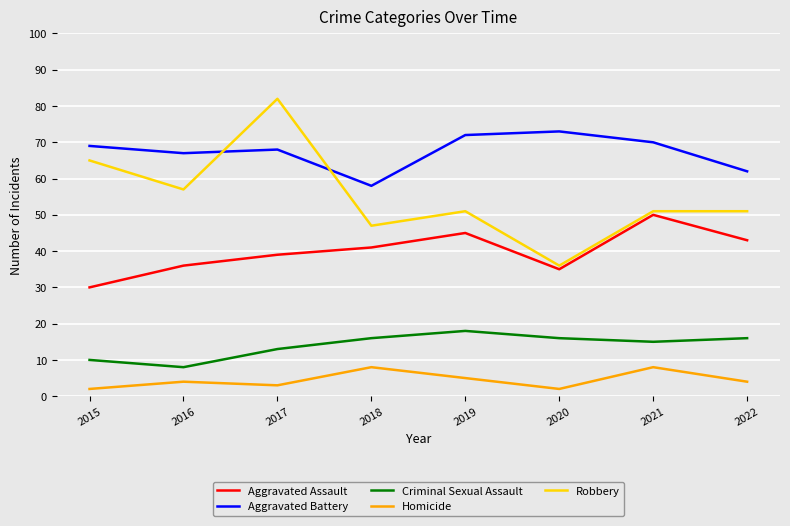

Reading left to right, list all the values displayed in this chart.

Aggravated Assault: 30	36	39	41	45	35	50	43
Aggravated Battery: 69	67	68	58	72	73	70	62
Criminal Sexual Assault: 10	8	13	16	18	16	15	16
Homicide: 2	4	3	8	5	2	8	4
Robbery: 65	57	82	47	51	36	51	51